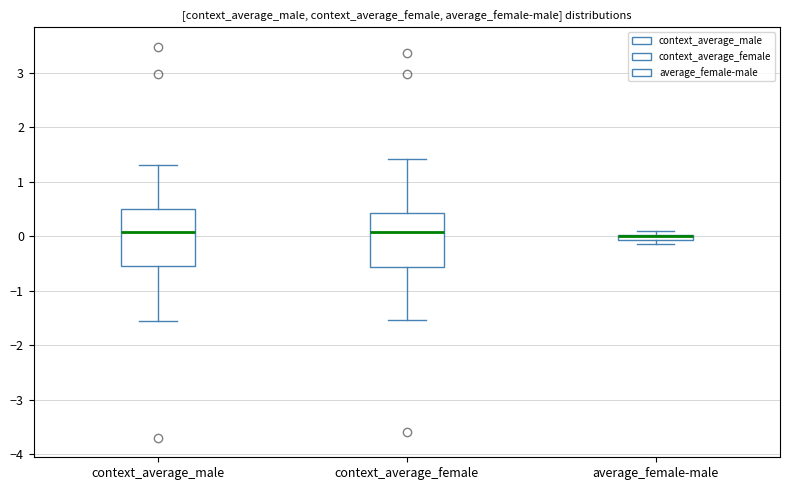

Where is the upper edge of the box for context_average_female on the y-axis? The values are not printed on the chart, so give them approximately, as read against the axis.

0.4